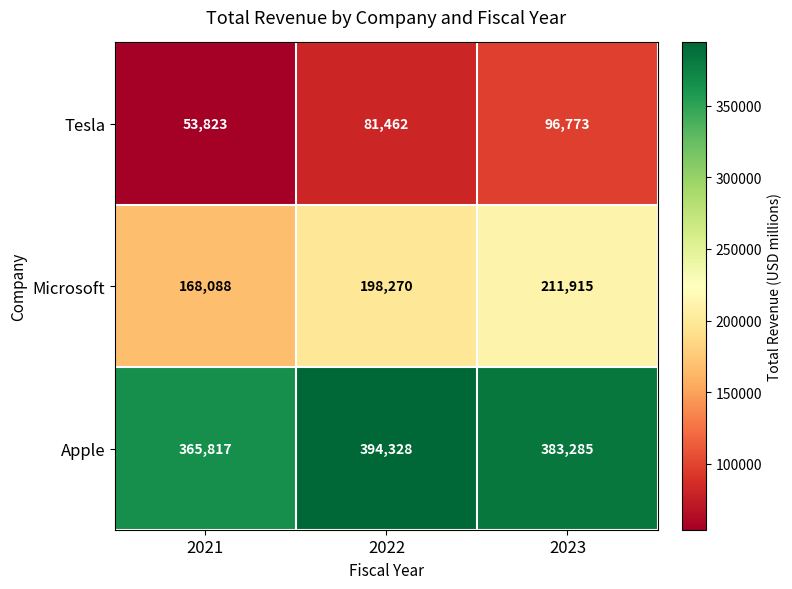

Which series changed the most between 2022 and 2023?

Tesla